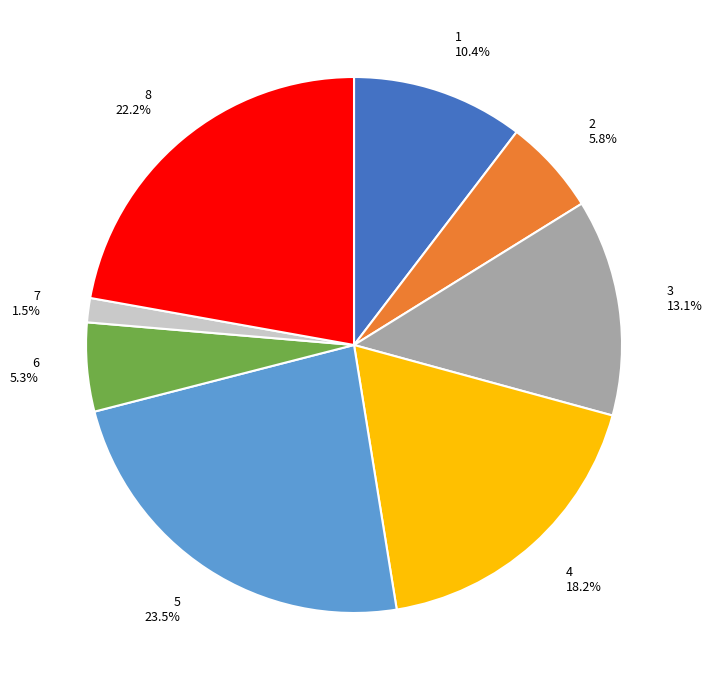

What percentage is NOT represented by 2?

94.2%